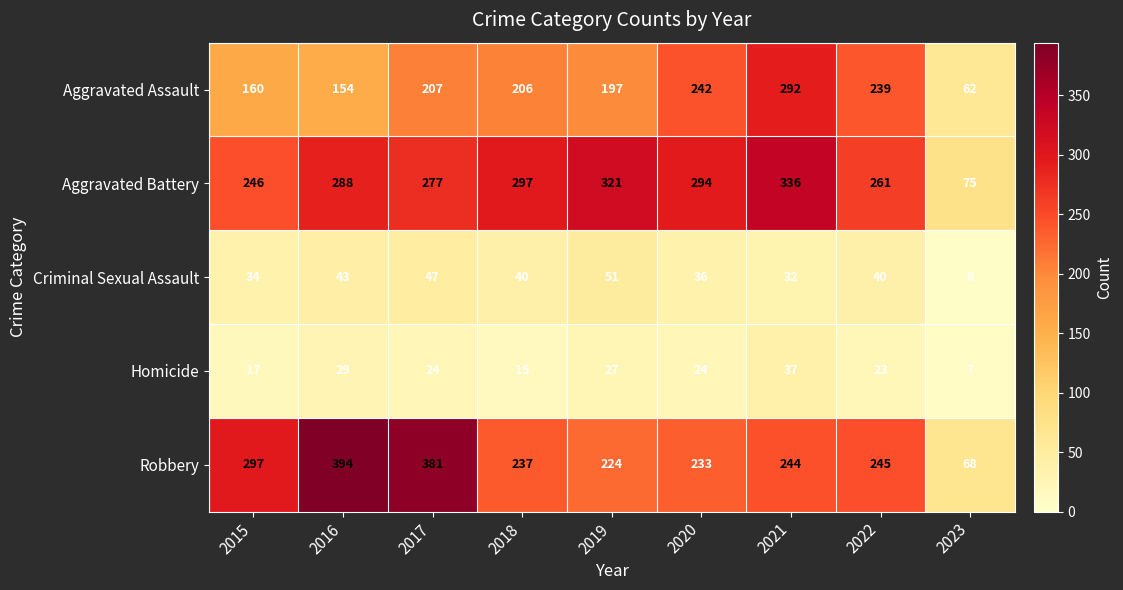

What is the approximate value of Criminal Sexual Assault at 2019?

51